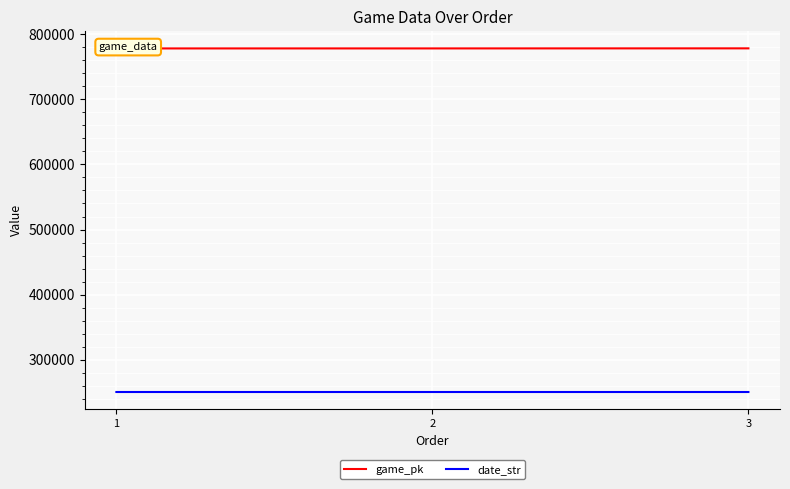

What is the sum of all game_pk values?

2334644